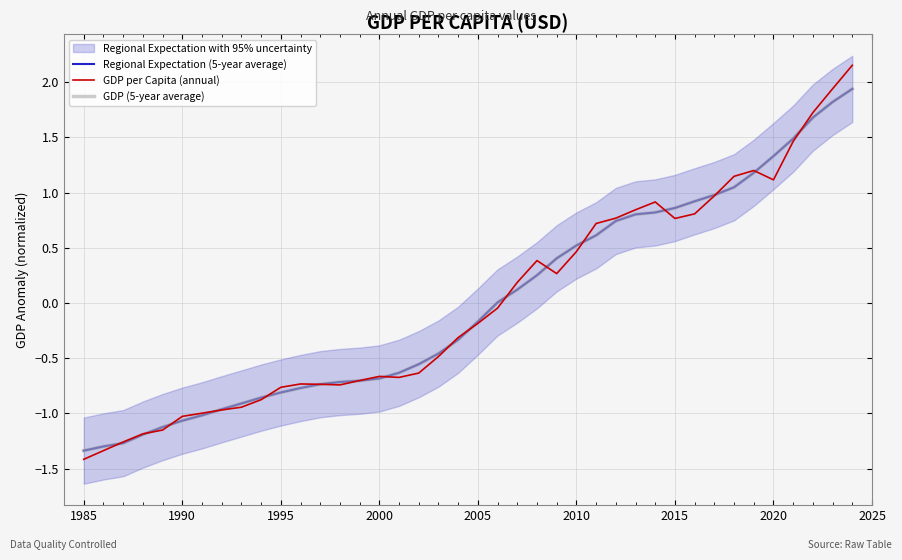

What is the sum of all GDP (5-year average) values?

-0.1